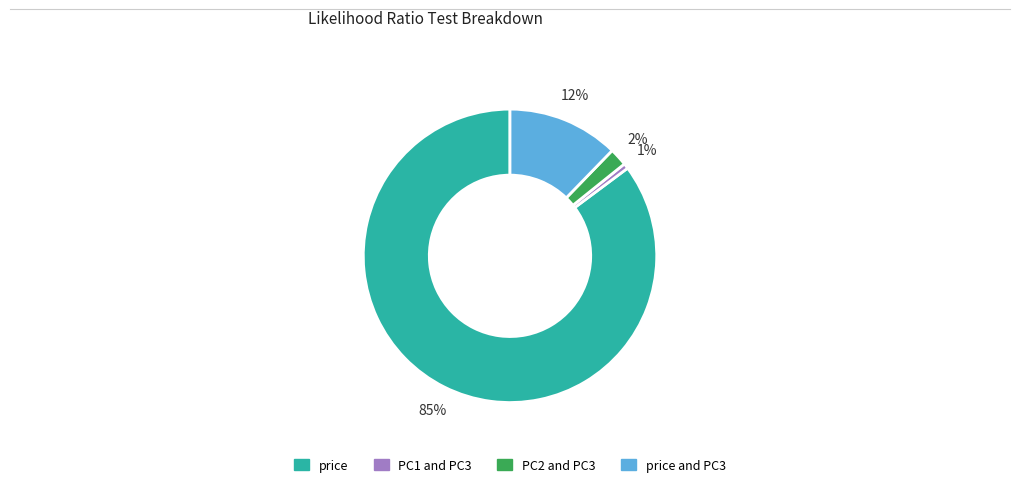

Is there any slice that represents more than half of the pie?

Yes